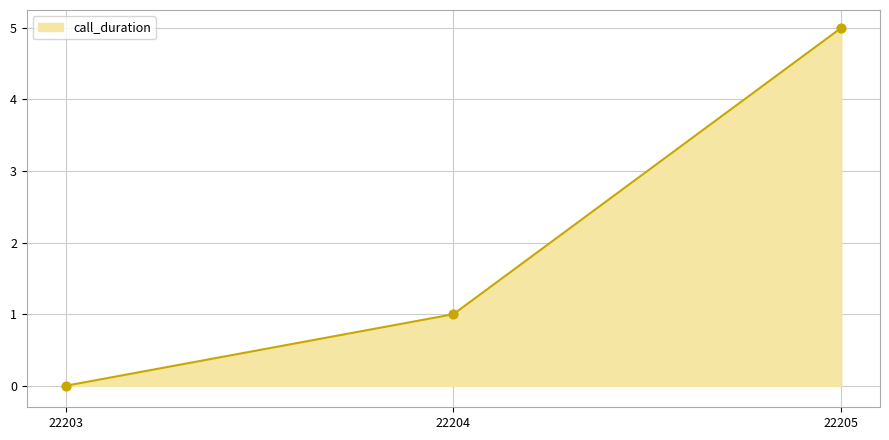

Which has a higher value, 22205 or 22203?

22205